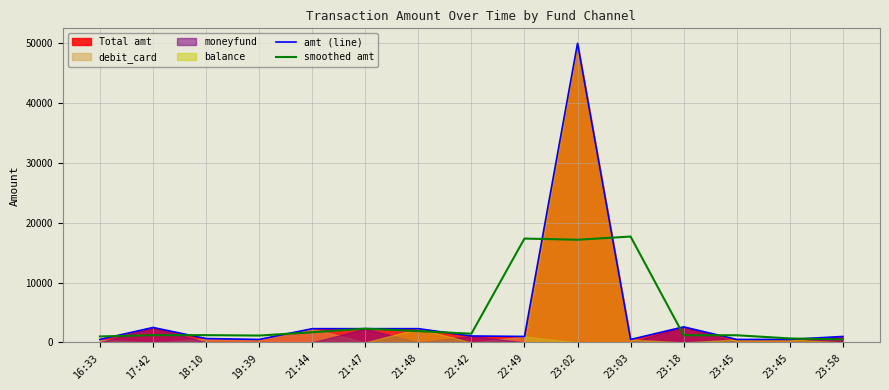

Which series has the largest range (max minus min)?

amt (line)